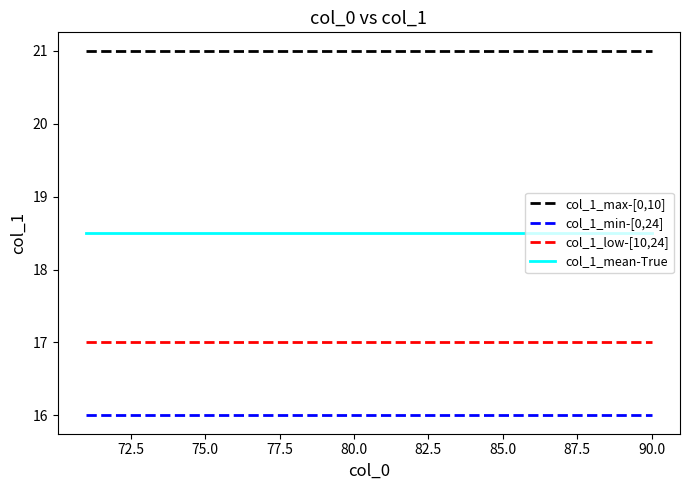

What is the greatest value displayed?

21.0